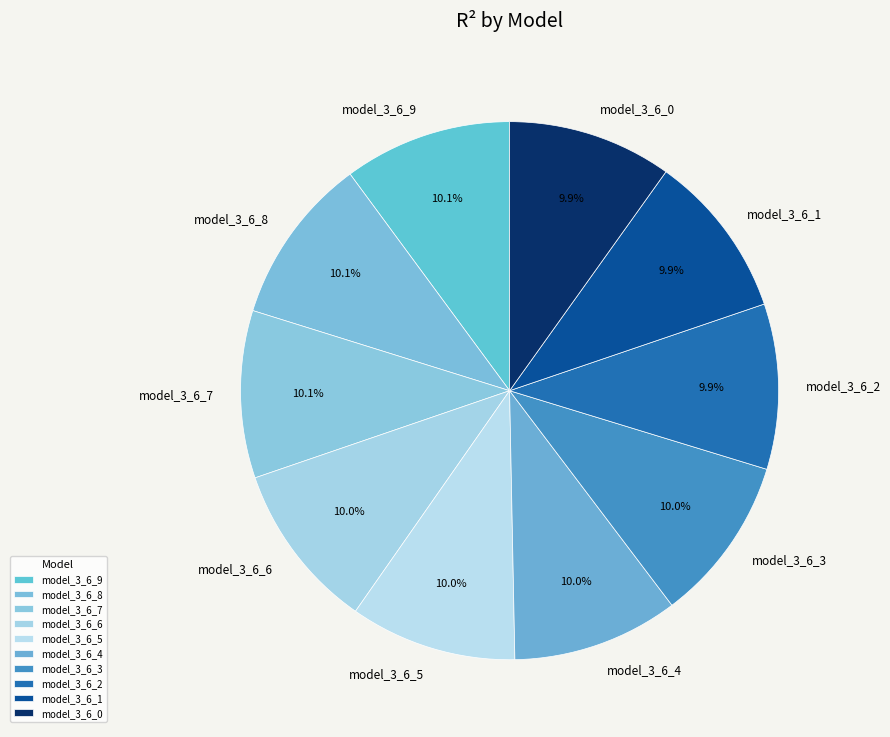

True or false: model_3_6_7 accounts for 1% of the total.

False